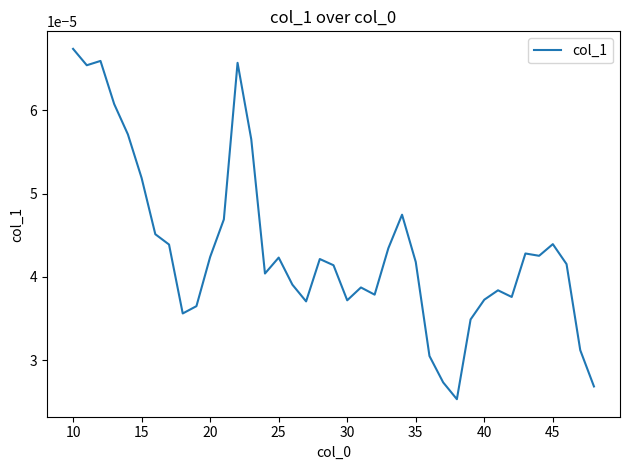

Which label corresponds to the largest value in the chart?

10